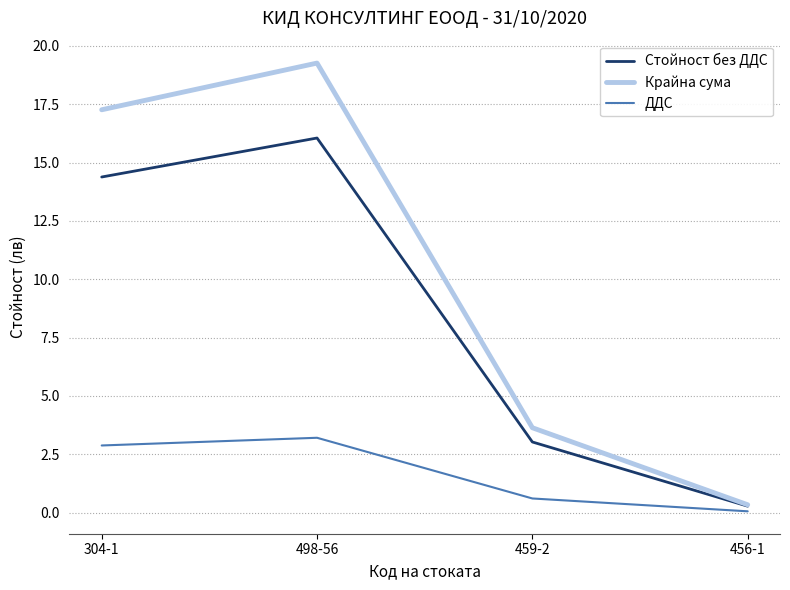

Which category has the lowest value across all series?

456-1